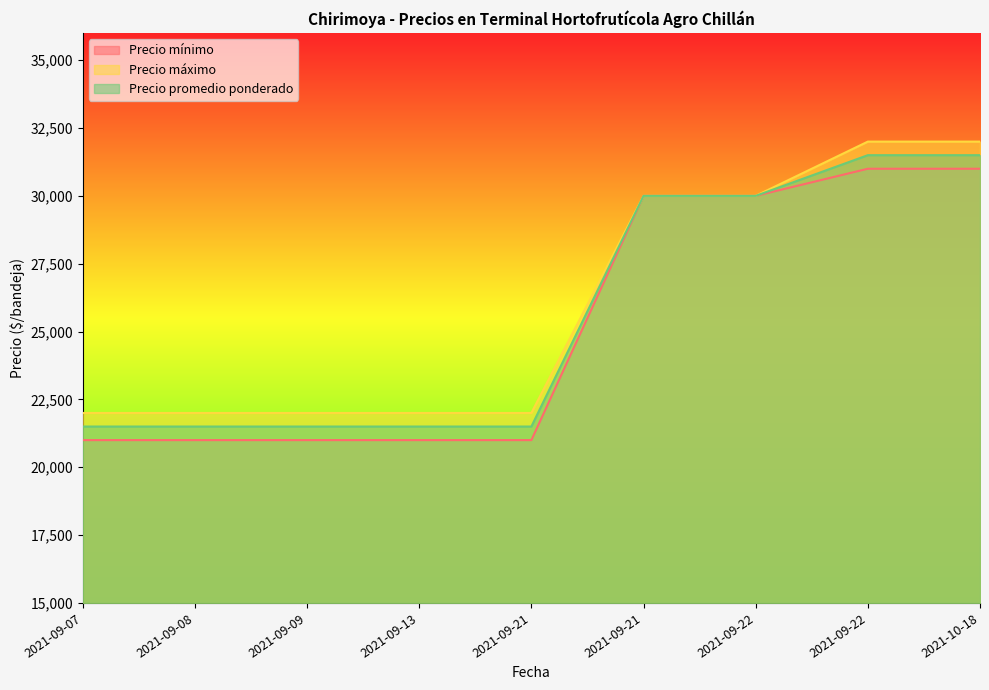

At which label is Precio promedio ponderado closest to 26500?

2021-09-21